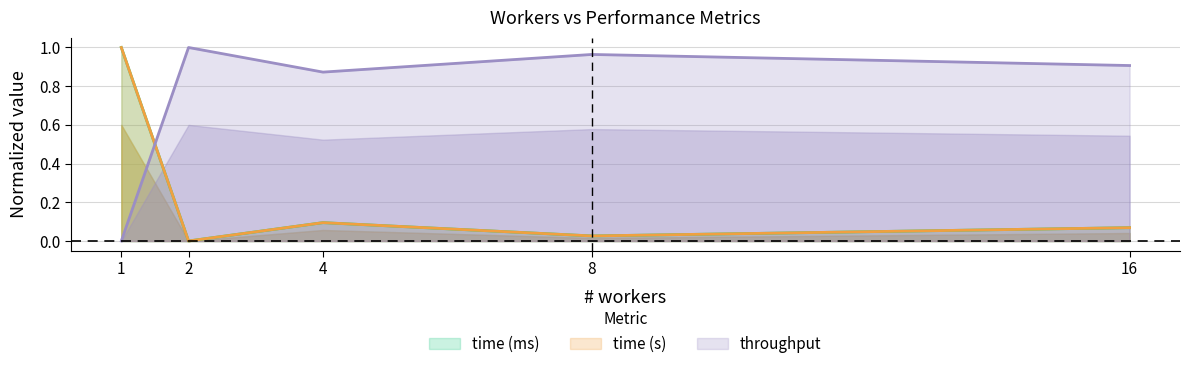

What are all the series names shown in the legend?

time (ms), time (s), throughput